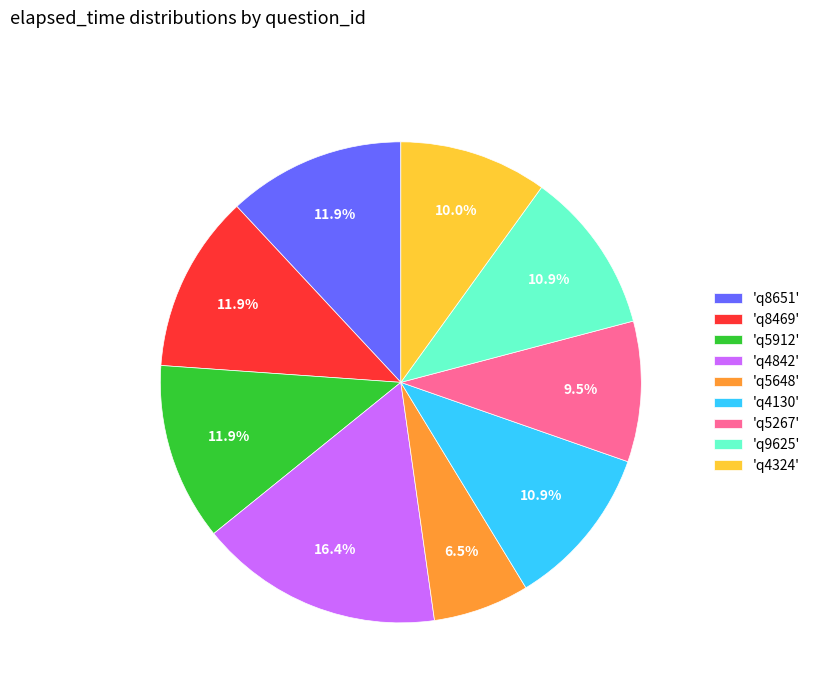

Does any single category account for the majority?

No